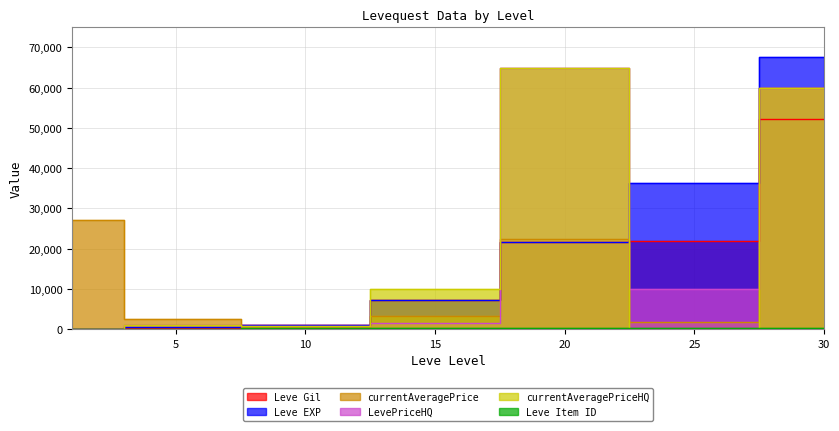

At 20, list the series in order from smallest to largest.

Leve Item ID, Leve Gil, Leve EXP, currentAveragePrice, LevePriceHQ, currentAveragePriceHQ